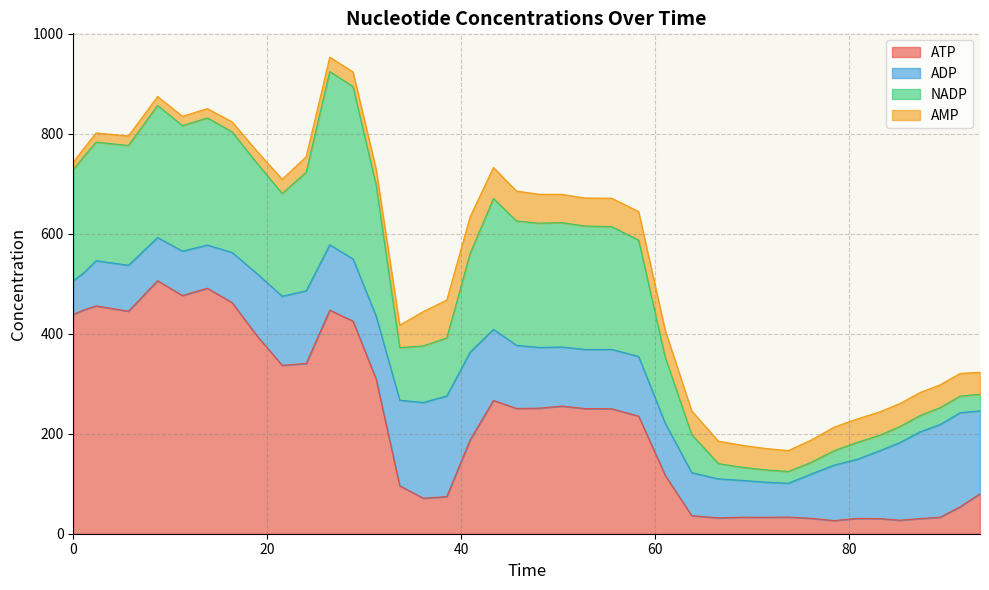

What are all the series names shown in the legend?

ATP, ADP, NADP, AMP